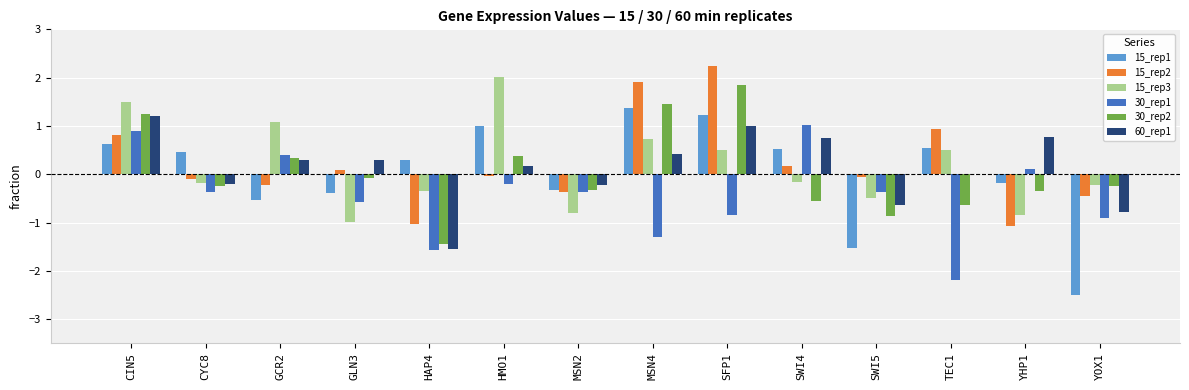

What is the sum of all 15_rep2 values?

2.8